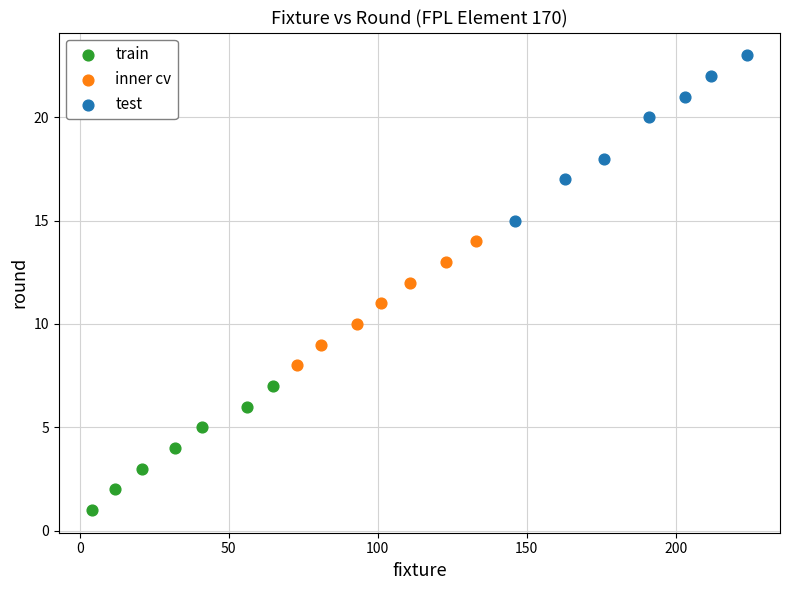

Which series has the widest spread of Y values?

test